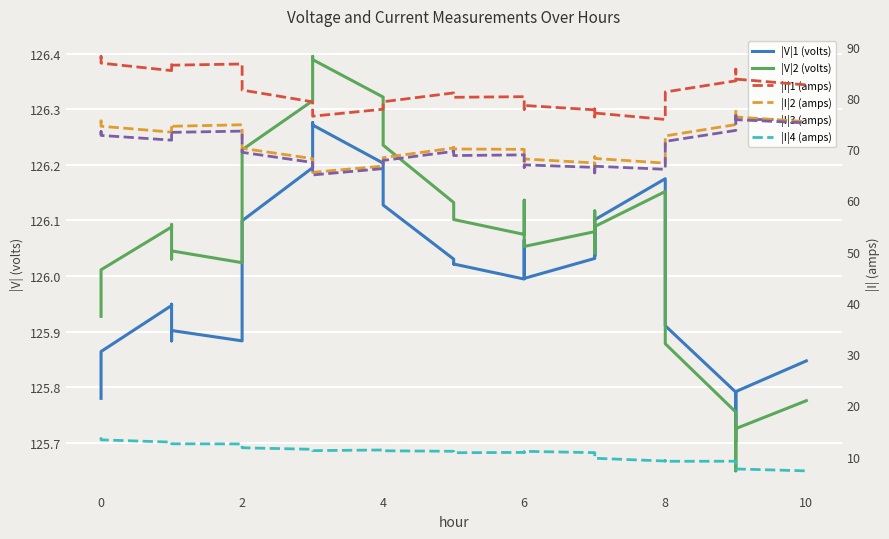

What is the sum of all |I|2 (amps) values?

2835.8